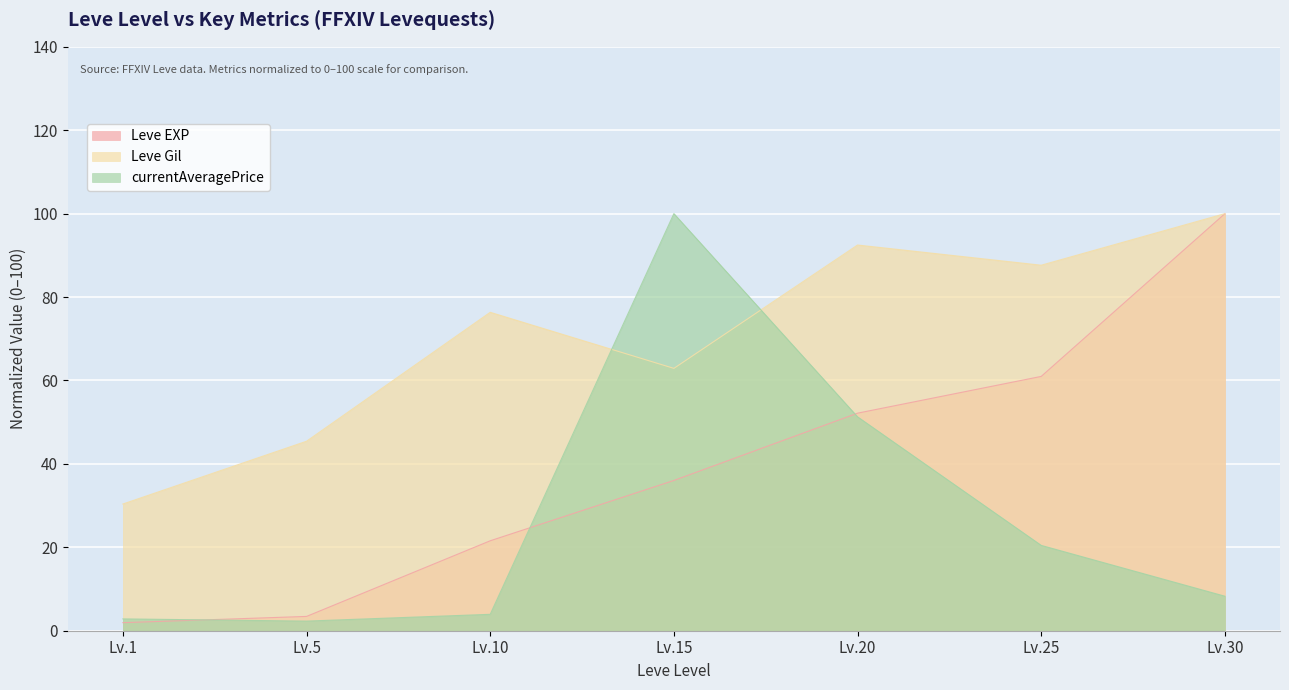

What is the difference between the highest and lowest values at Lv.15?

64.0